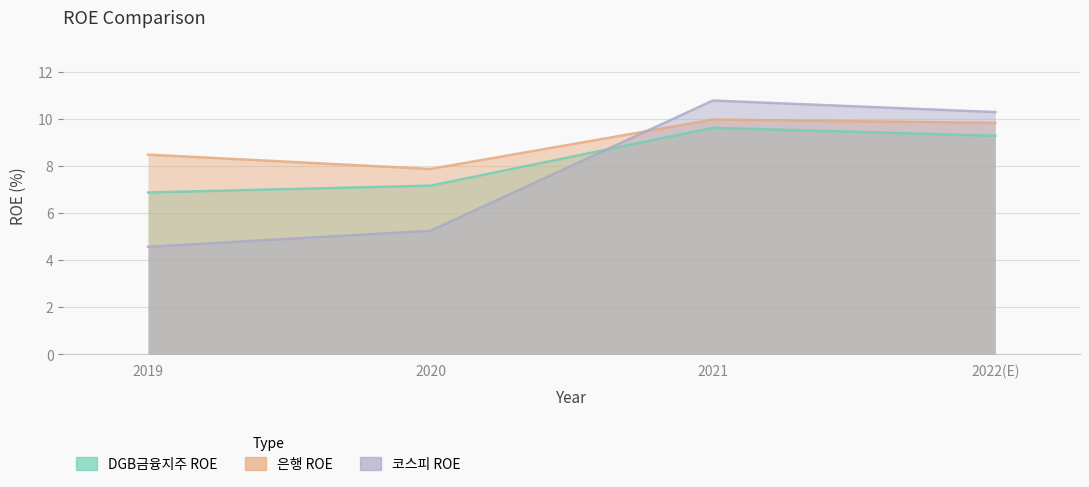

Is the value of 은행 ROE at 2020 greater than the value of 코스피 ROE at 2020?

Yes